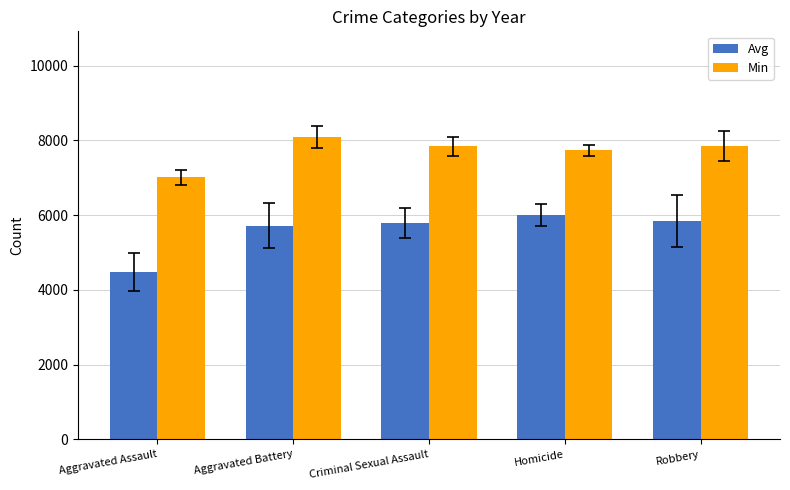

Which series has the largest total across all categories?

Min